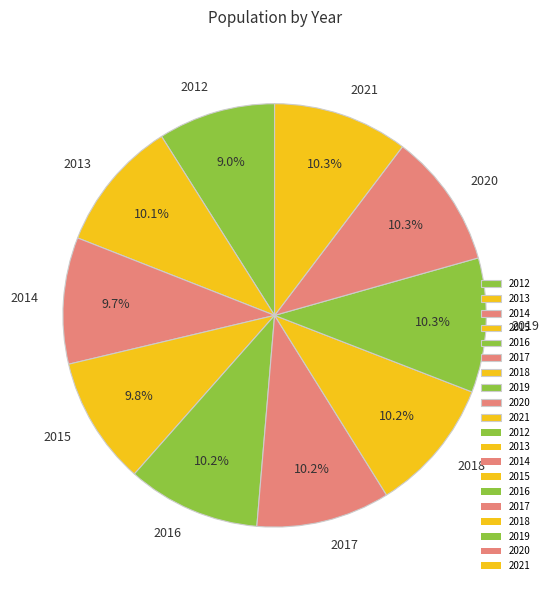

To the nearest percent, what is the combined percentage of 2019 and 2016?

20%